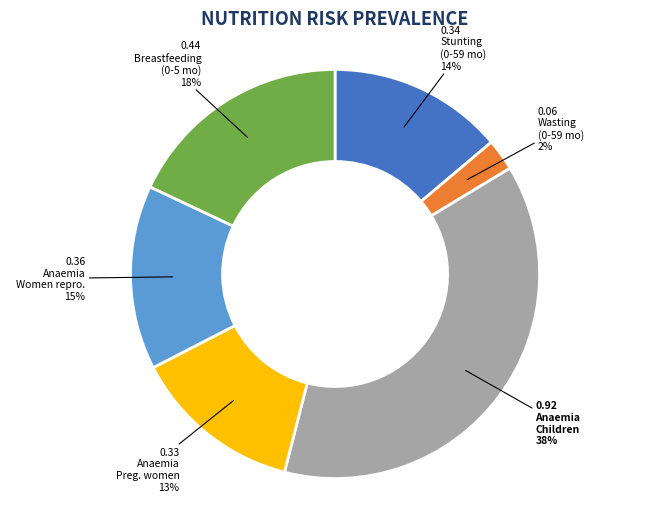

To the nearest percent, what is the average slice percentage?

17%